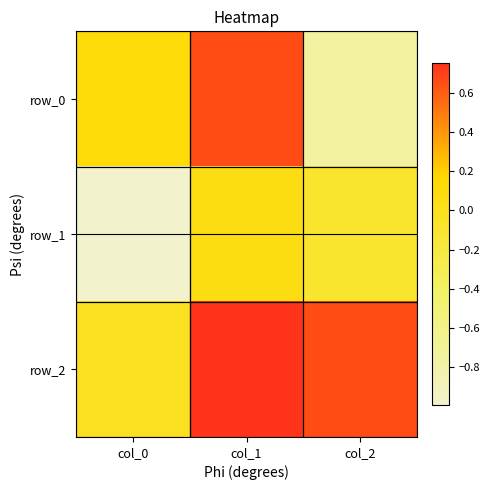

Rank the series by their average value, from lowest to highest.

row_1, row_0, row_2